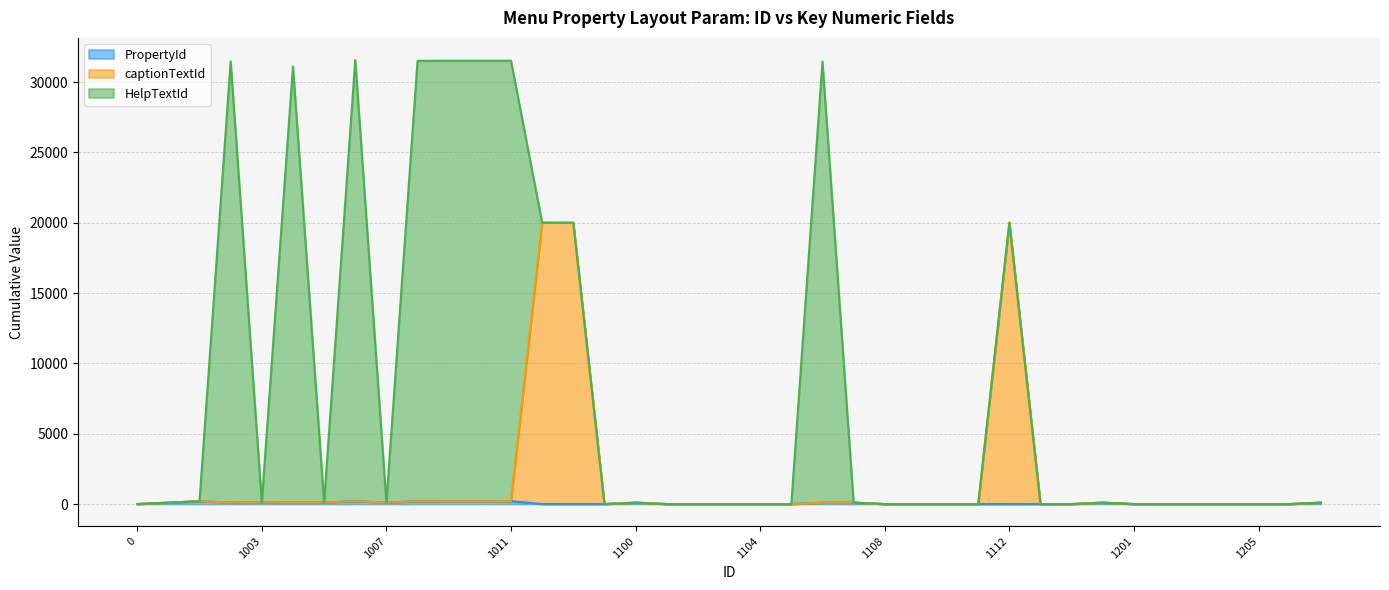

At which category does PropertyId reach its first local peak?

1001